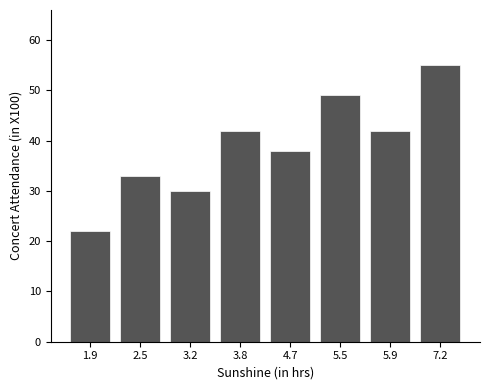

What is the label of the 8th bar from the right?

1.9